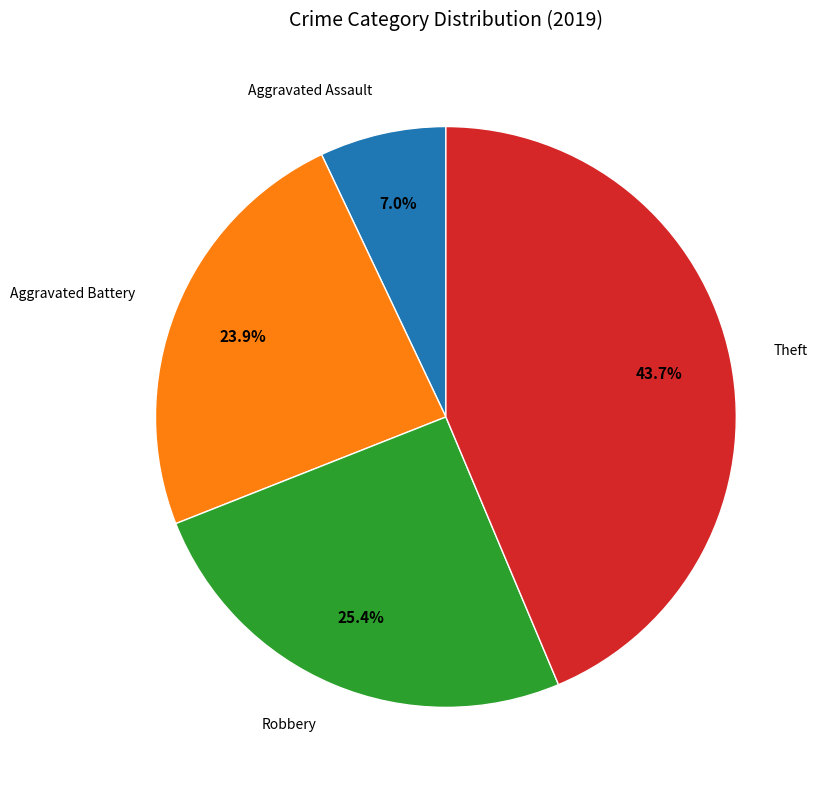

Approximately how many times larger is the value at Robbery compared to Aggravated Assault?

3.6